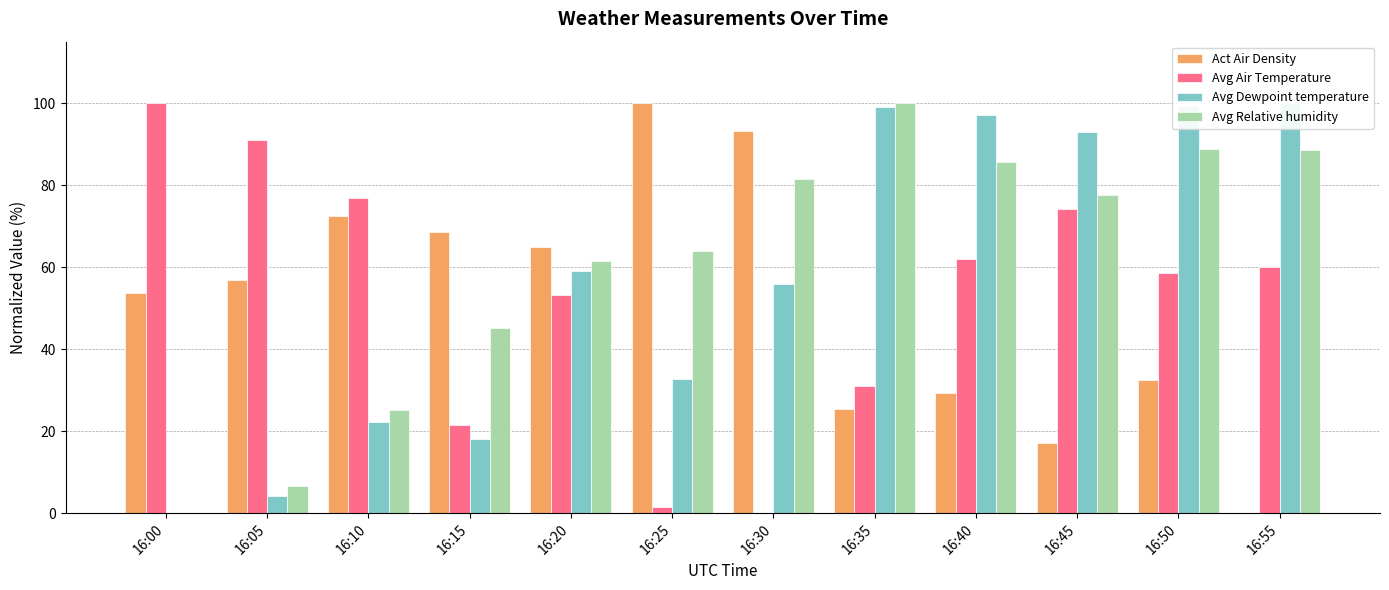

Count the number of data series in this chart.

4